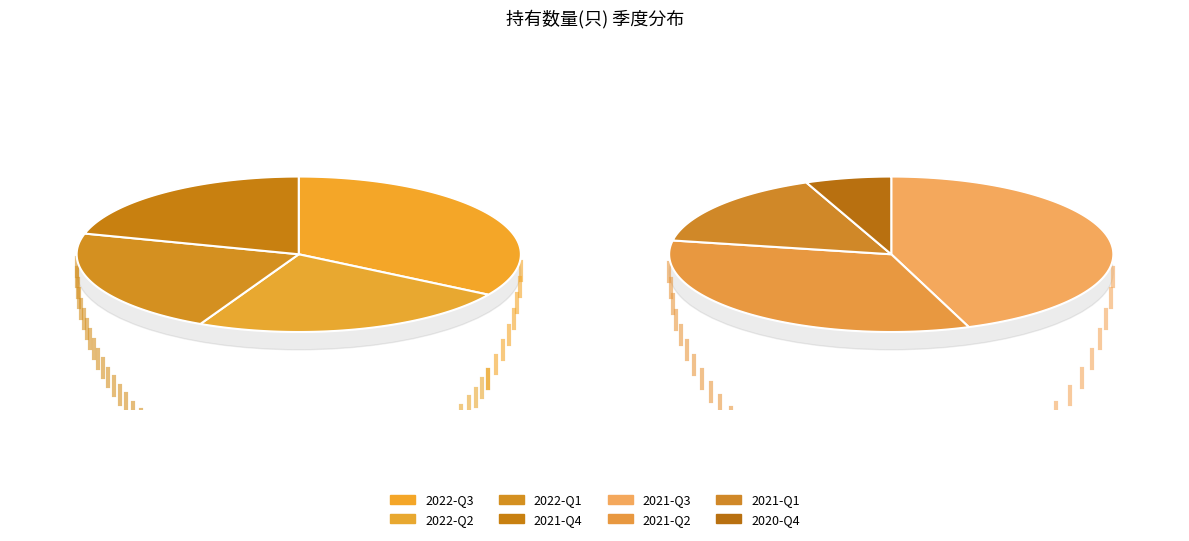

Count the number of slices in the pie.

8